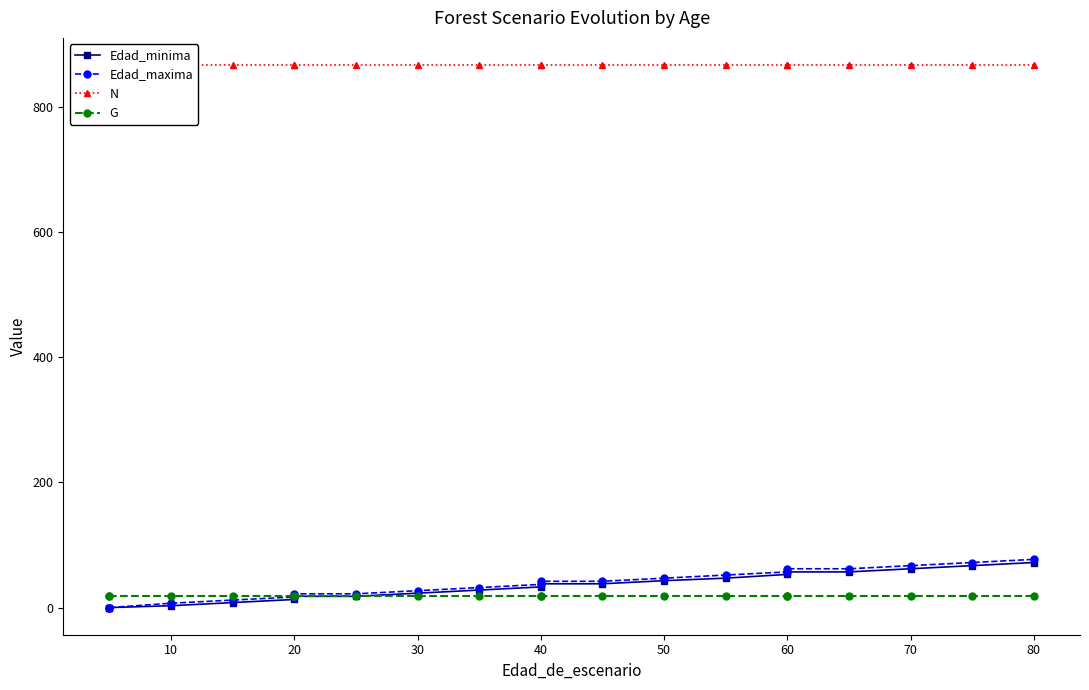

True or false: N and G intersect in this chart.

False